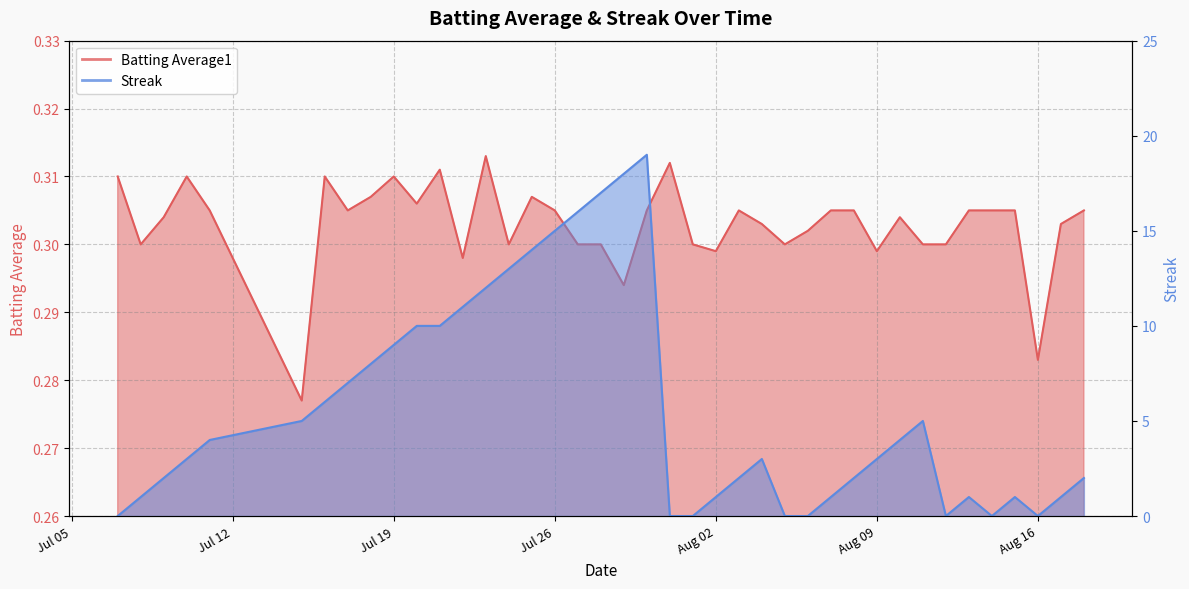

Which series has the largest total across all categories?

Streak